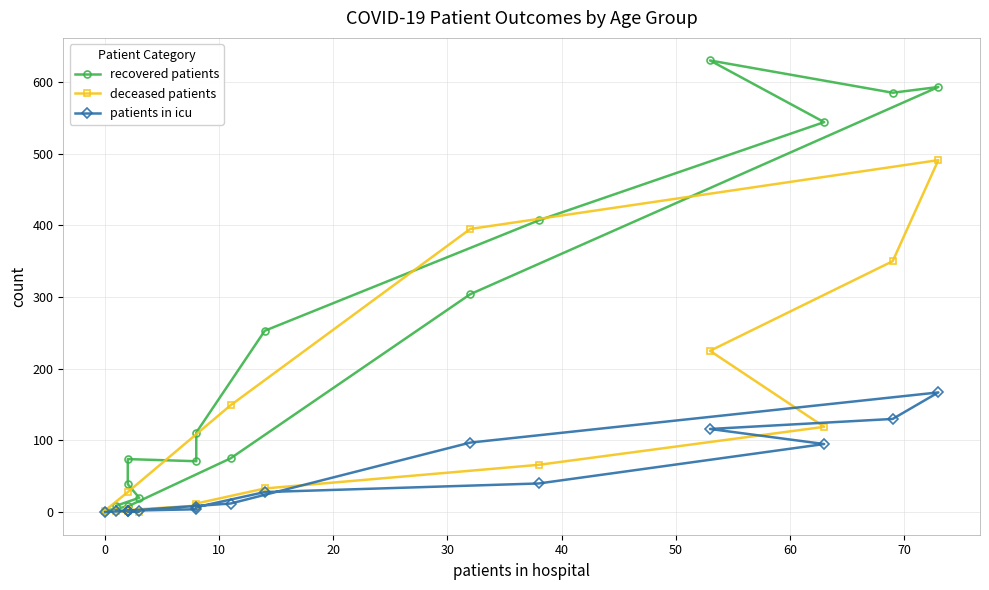

How many values in the deceased patients series are below 33?

8